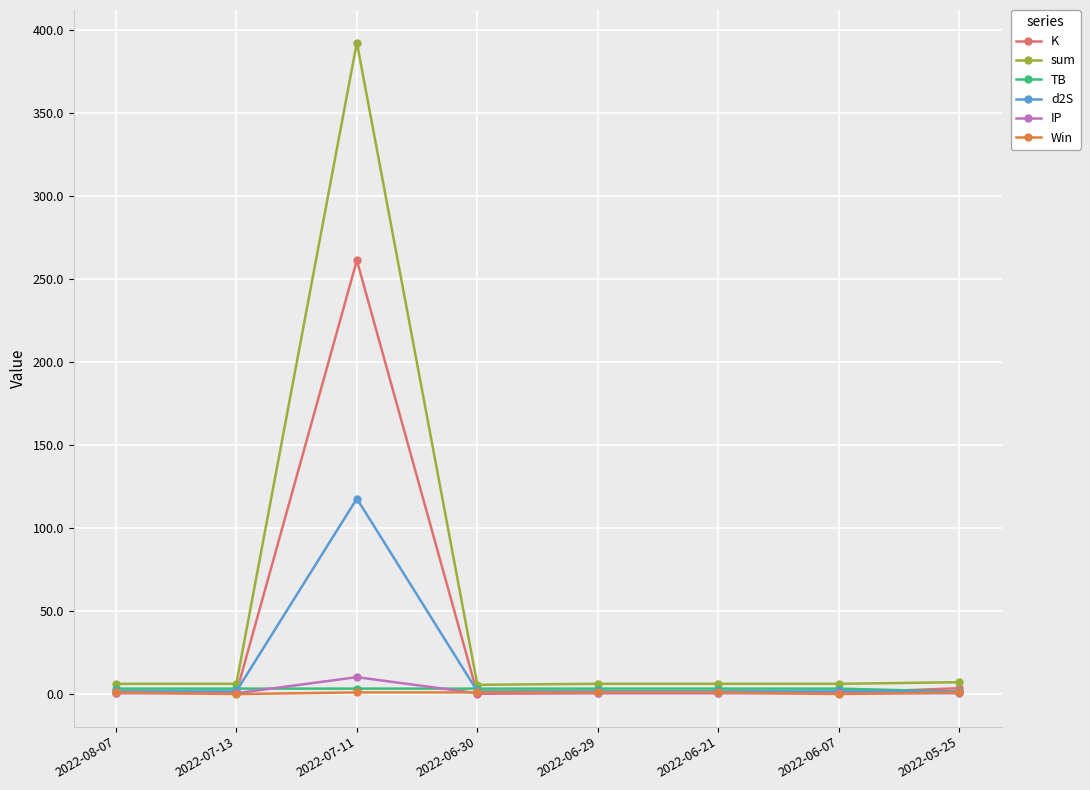

True or false: sum and K intersect in this chart.

False